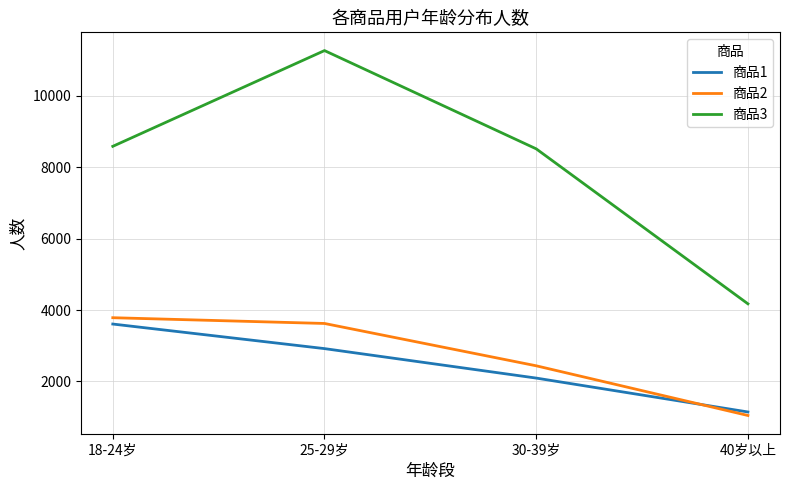

Reading left to right, transcribe all the data shown in this chart.

商品1: 3607	2919	2094	1145
商品2: 3784	3623	2438	1047
商品3: 8582	11263	8512	4173